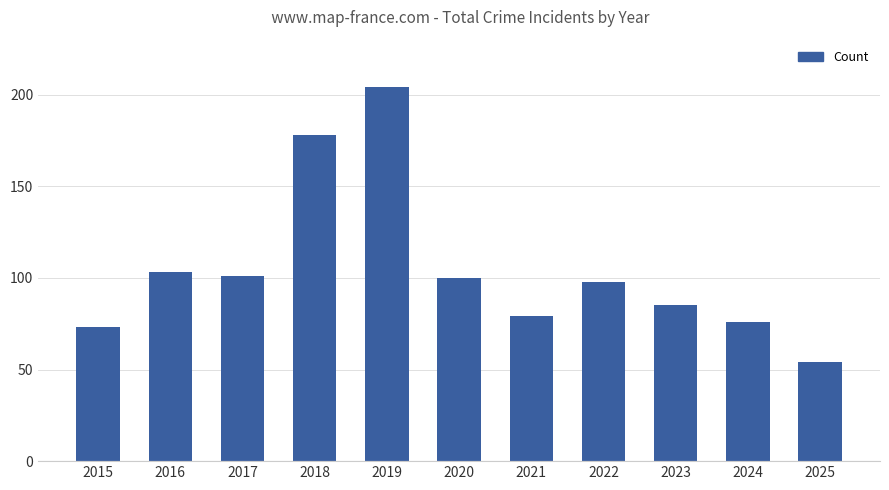

What is the change in value from 2024 to 2025?

-22